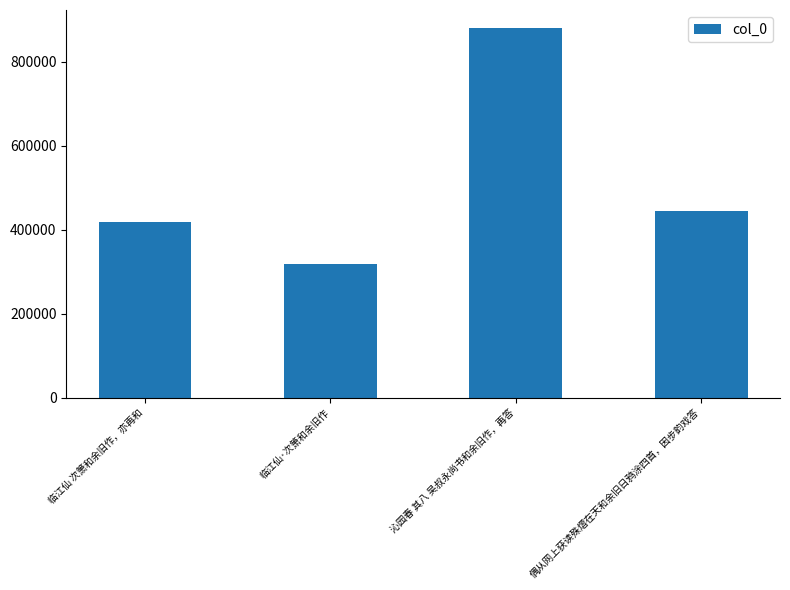

What is the maximum value shown in the chart?

879093